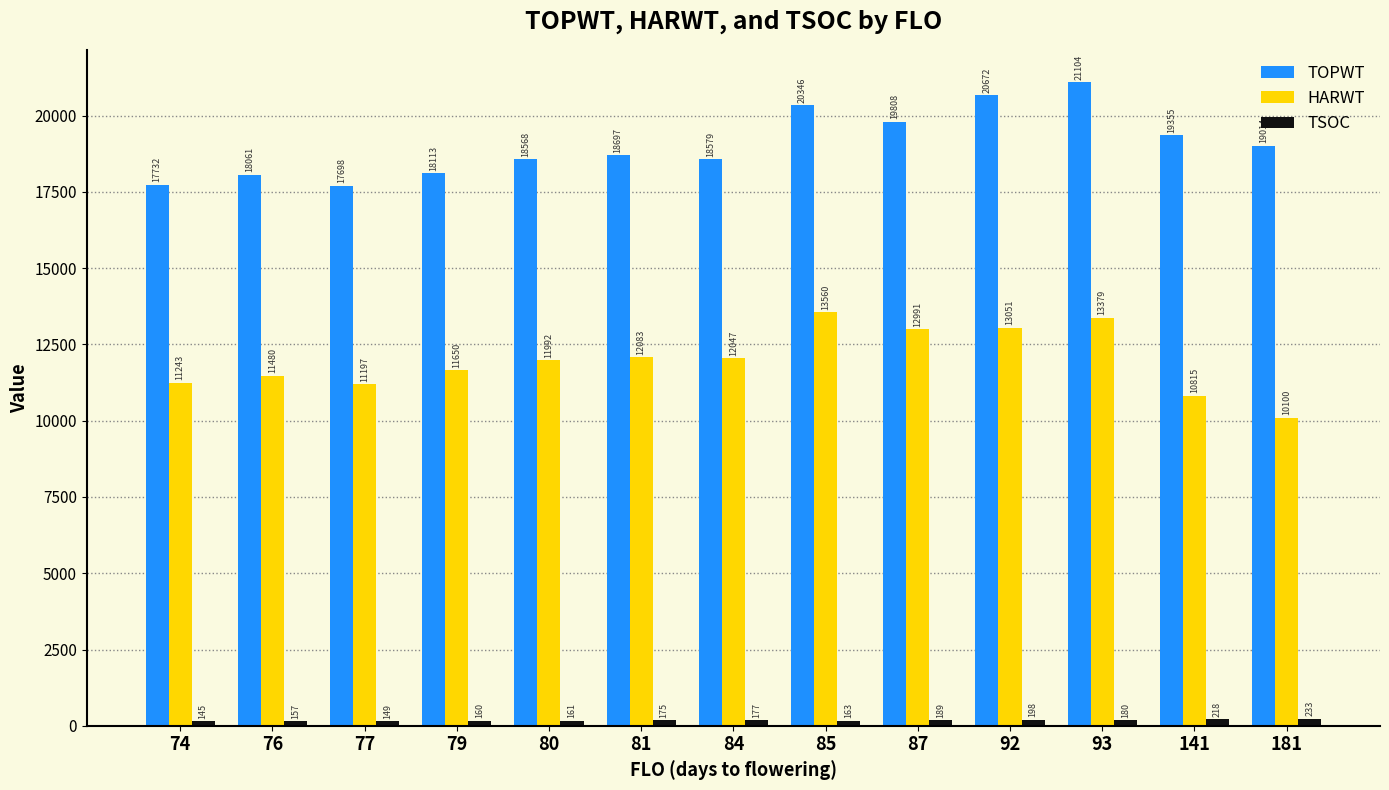

Where is HARWT nearest to the value 11830?

80